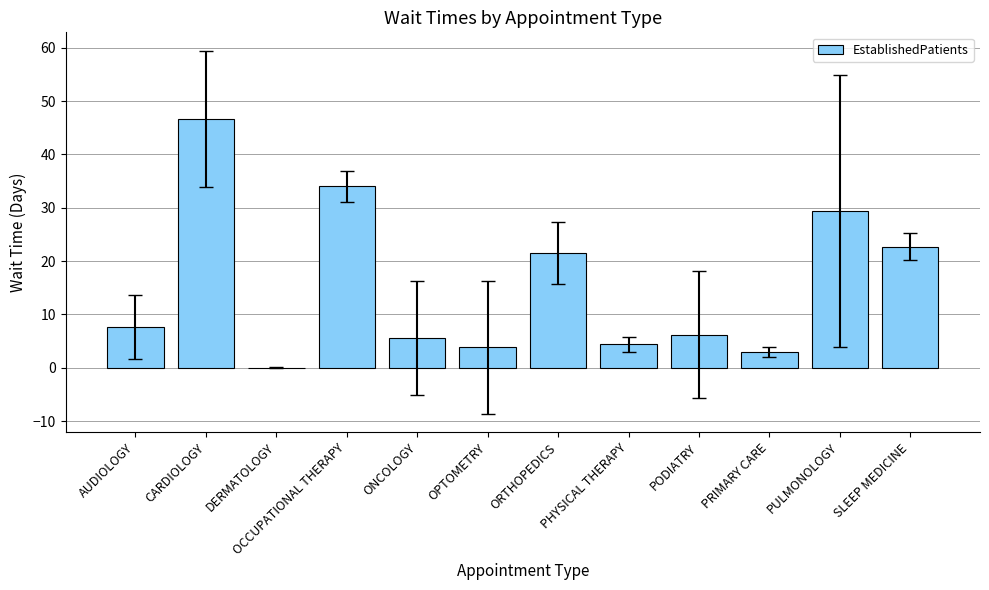

What is the maximum value shown in the chart?

46.7